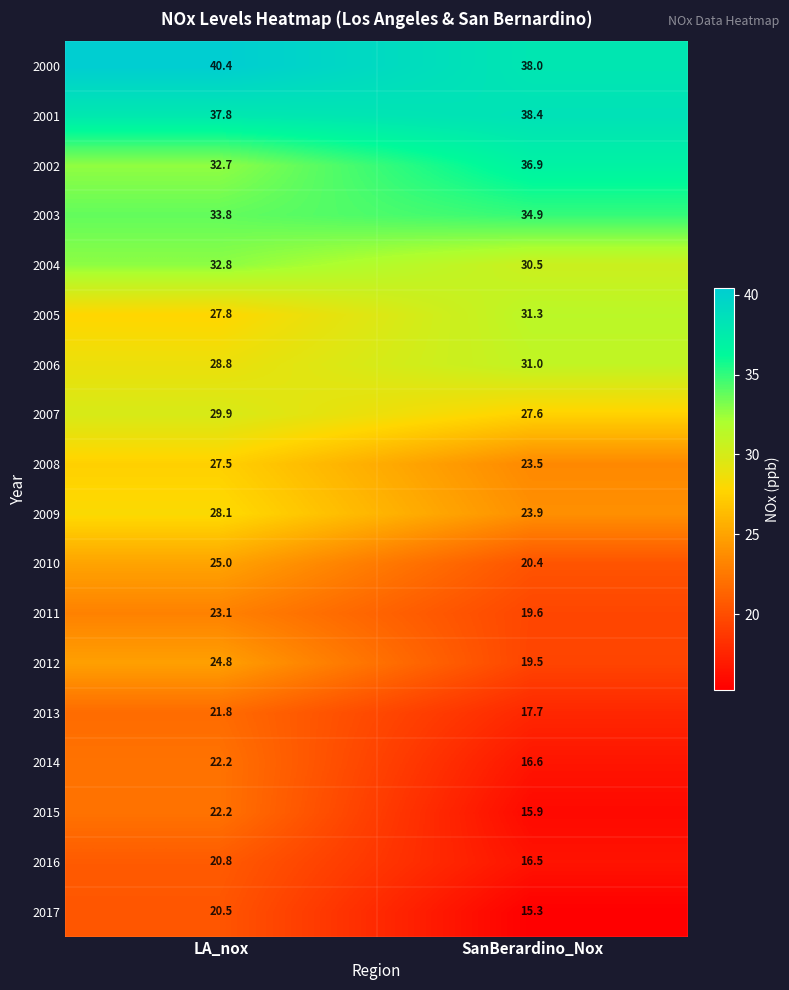

What is the difference between the 2014 values at SanBerardino_Nox and LA_nox?

5.6